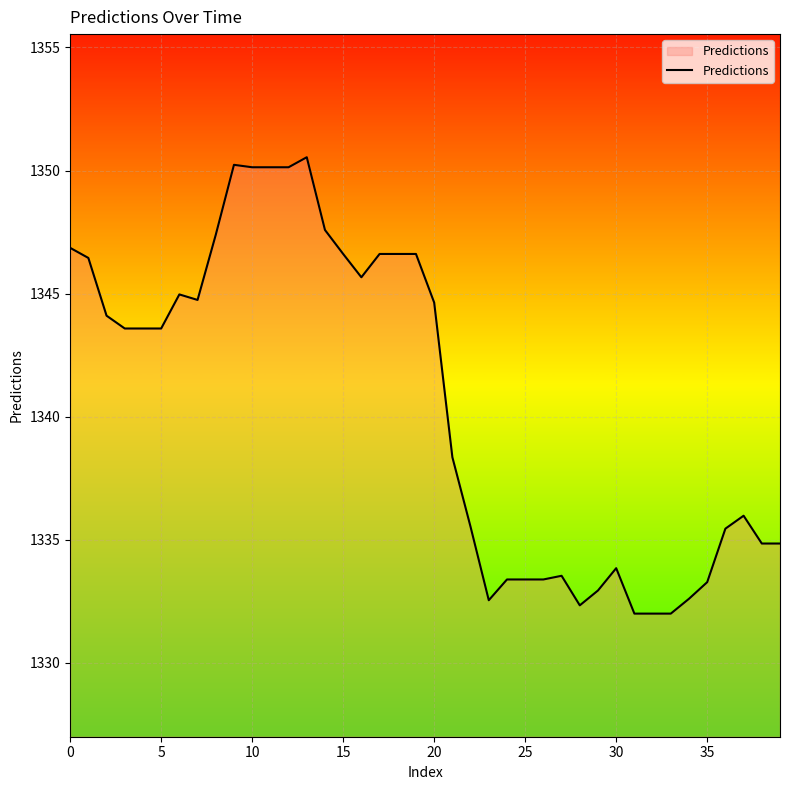

What is the difference between the maximum and minimum values?

18.5